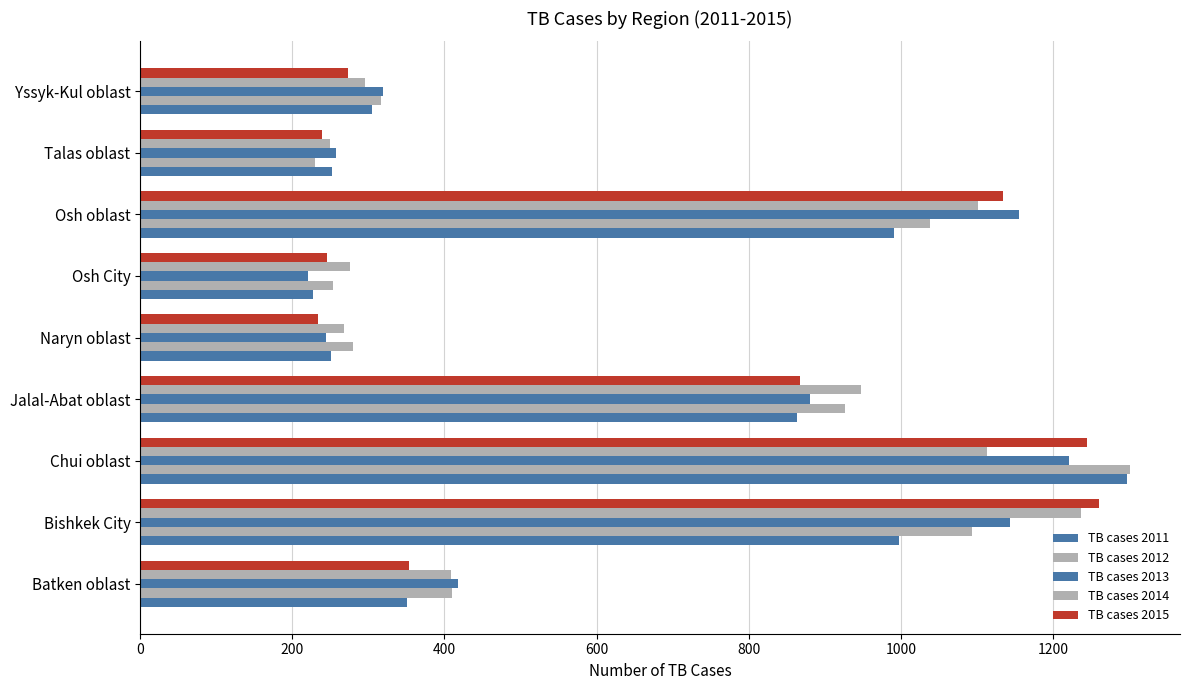

Count the number of categories in the chart.

9